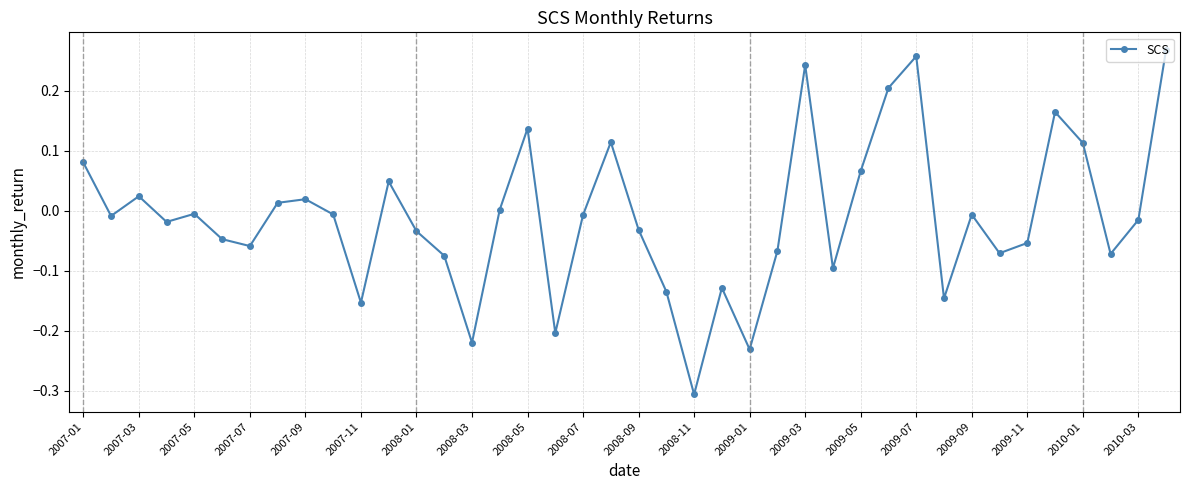

What is the difference between the maximum and second lowest values?

0.5